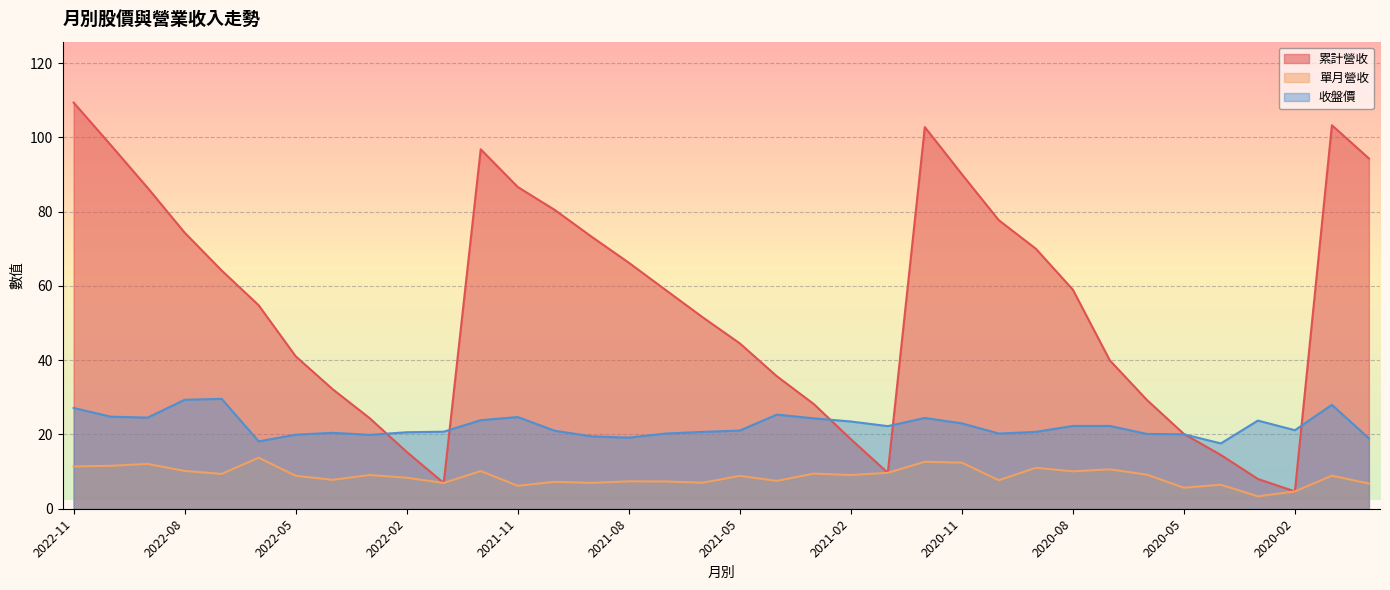

Which category has the highest value in the 累計營收 series?

2022-11